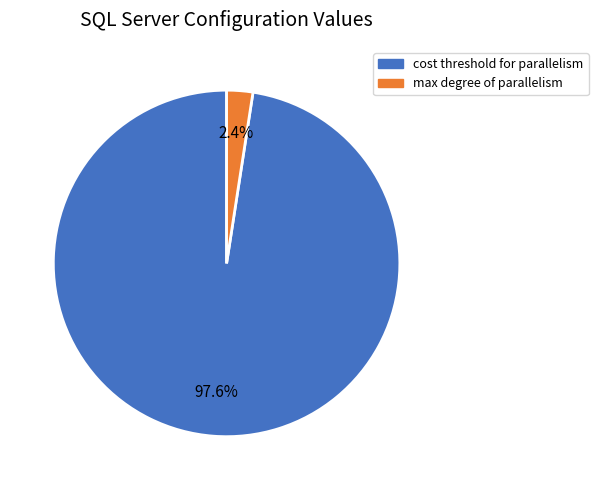

Does any single category account for the majority?

Yes